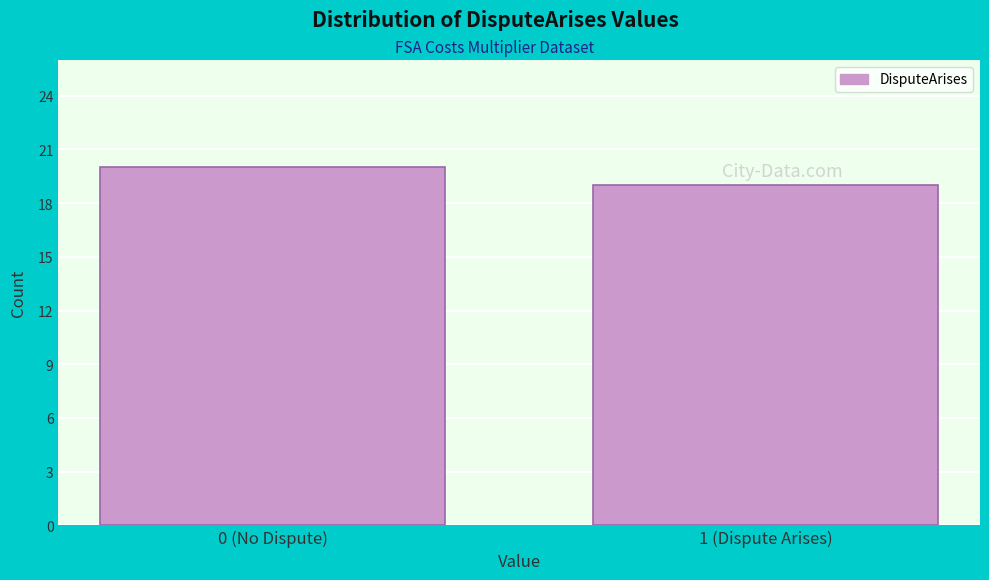

Reading right to left, list all the values displayed in this chart.

1 (Dispute Arises)=19	0 (No Dispute)=20